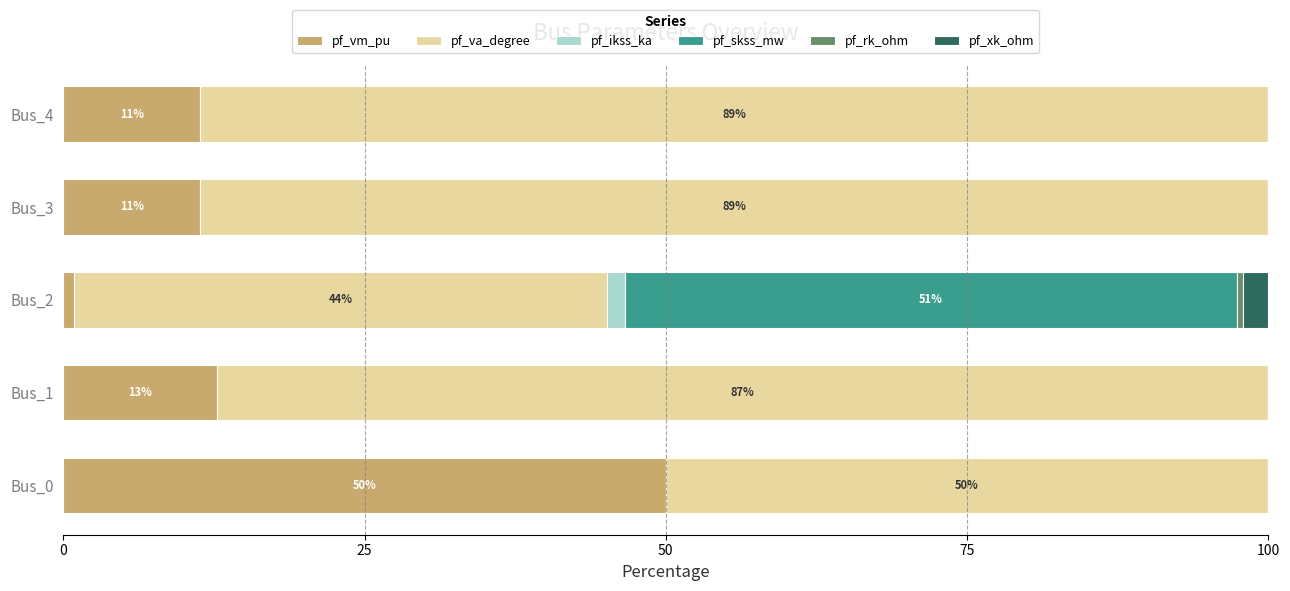

How many categories are shown in the chart?

5